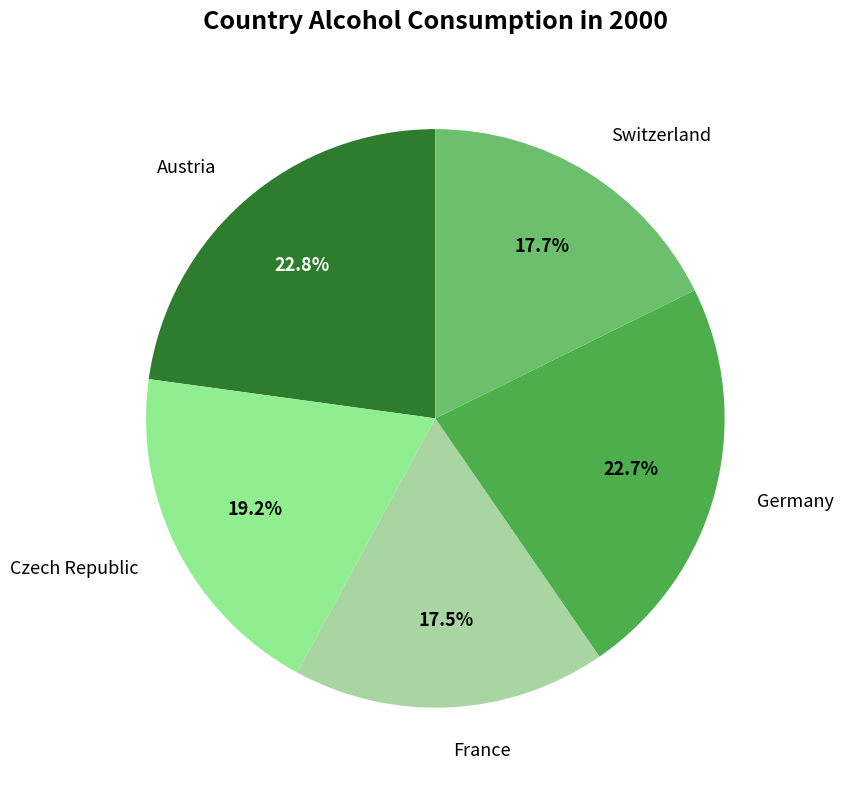

Is Czech Republic the majority of the pie?

No